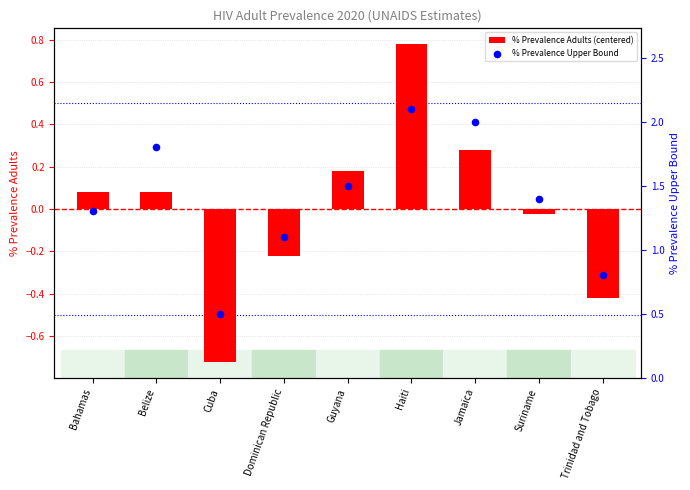

Which series has the largest Y range (max minus min)?

% Prevalence Upper Bound